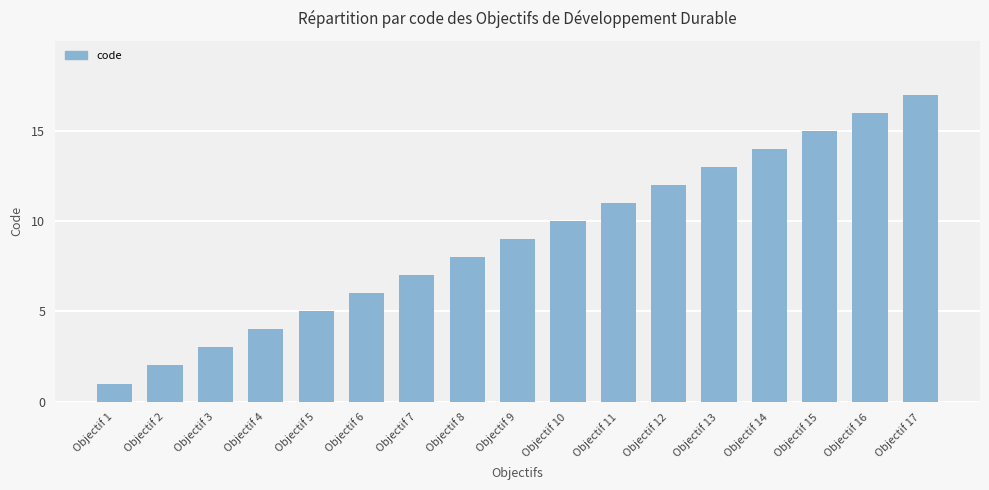

Are the bars grouped side by side (vs. stacked)?

No